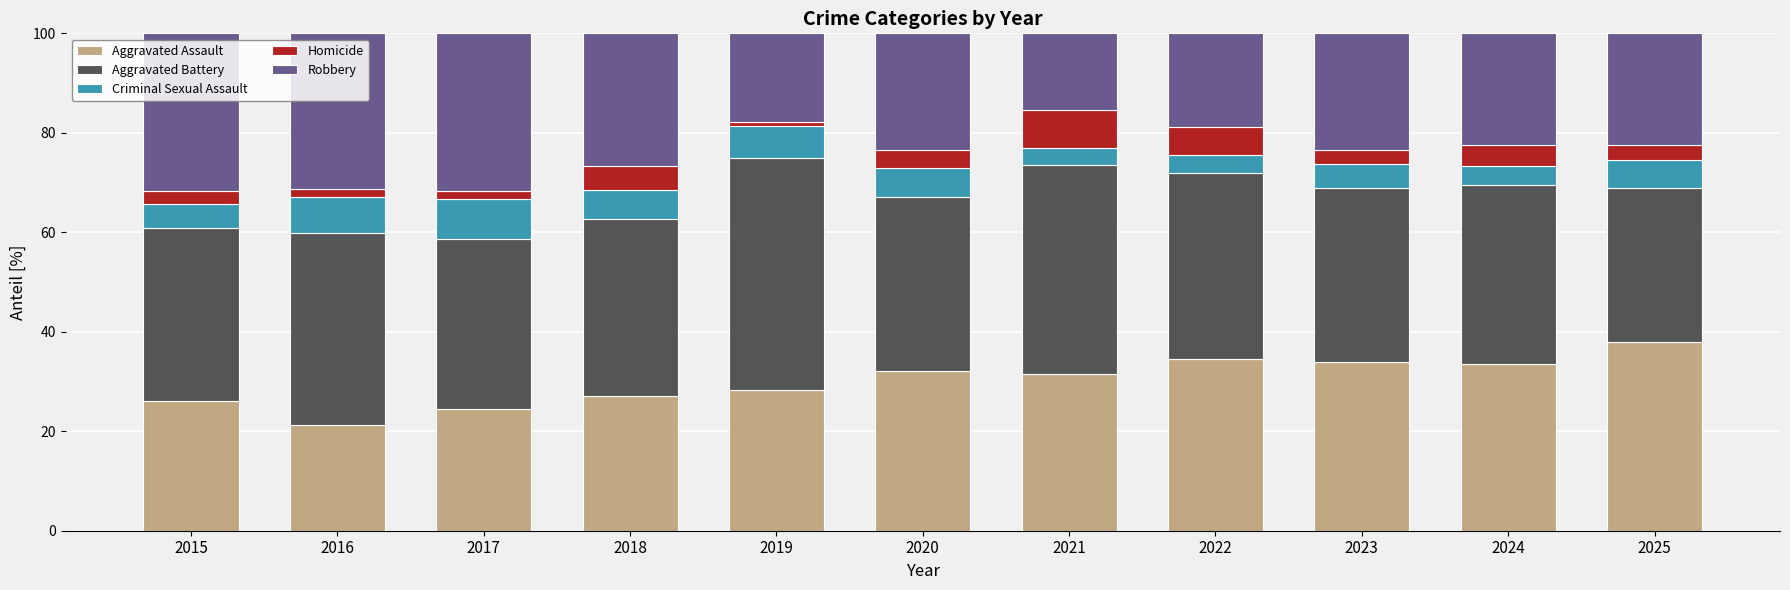

True or false: Aggravated Assault has a value of 38.0 at 2025.

True